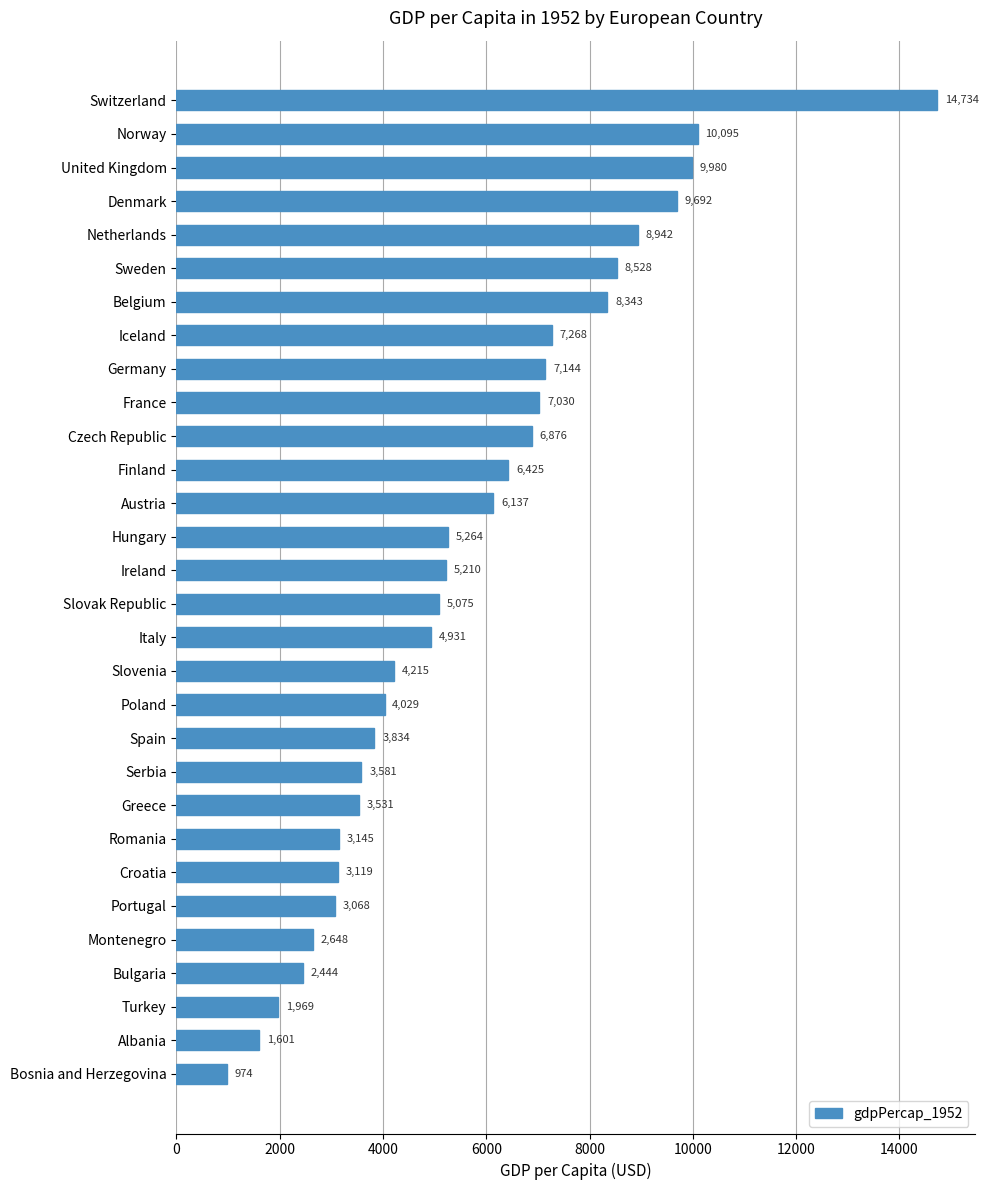

What is the sum of all values?

169831.7